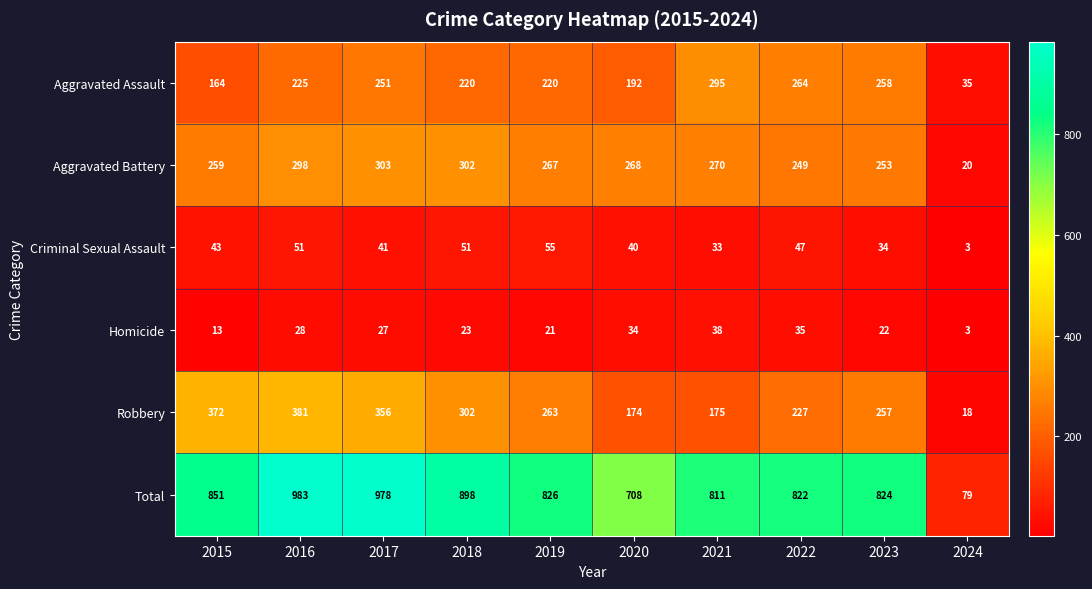

What is the total value across all series at 2018?

1796